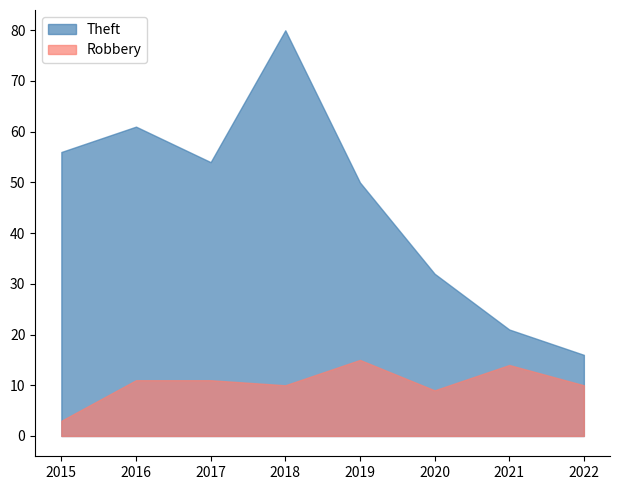

Which series has the largest range (max minus min)?

Theft